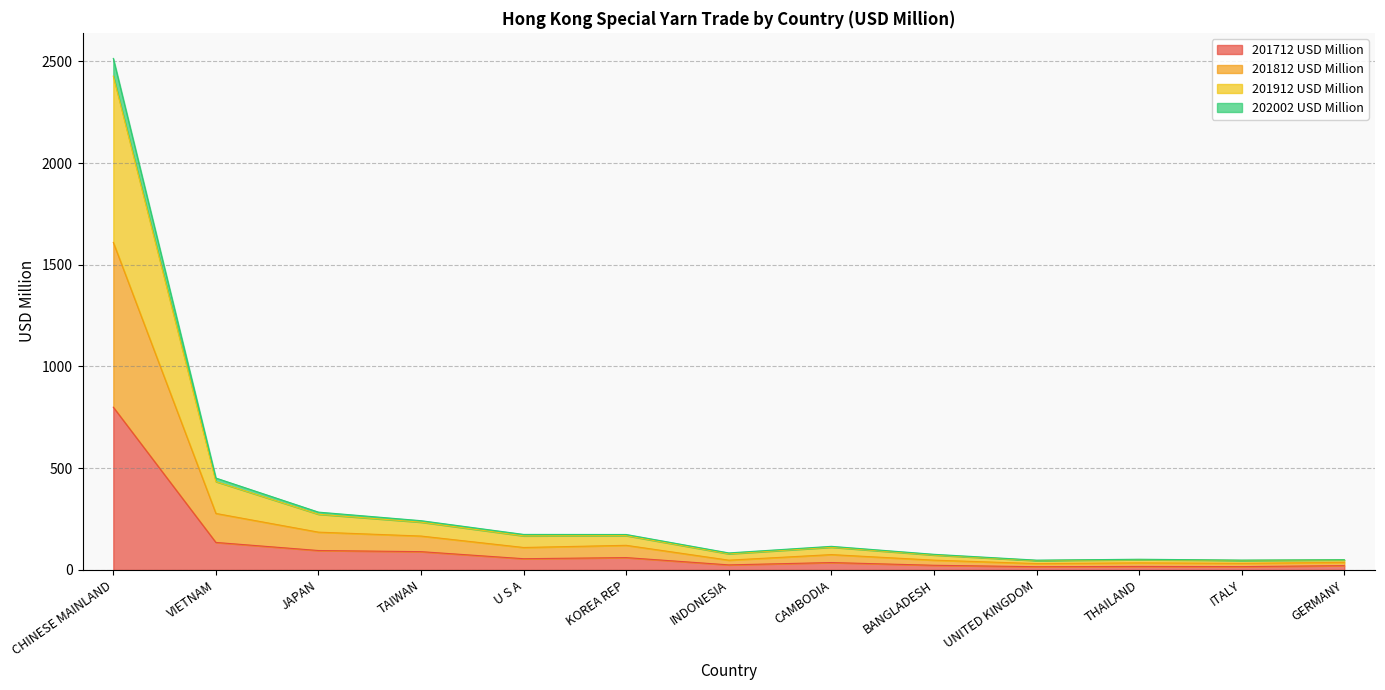

At which category is the sum across all series the highest?

CHINESE MAINLAND